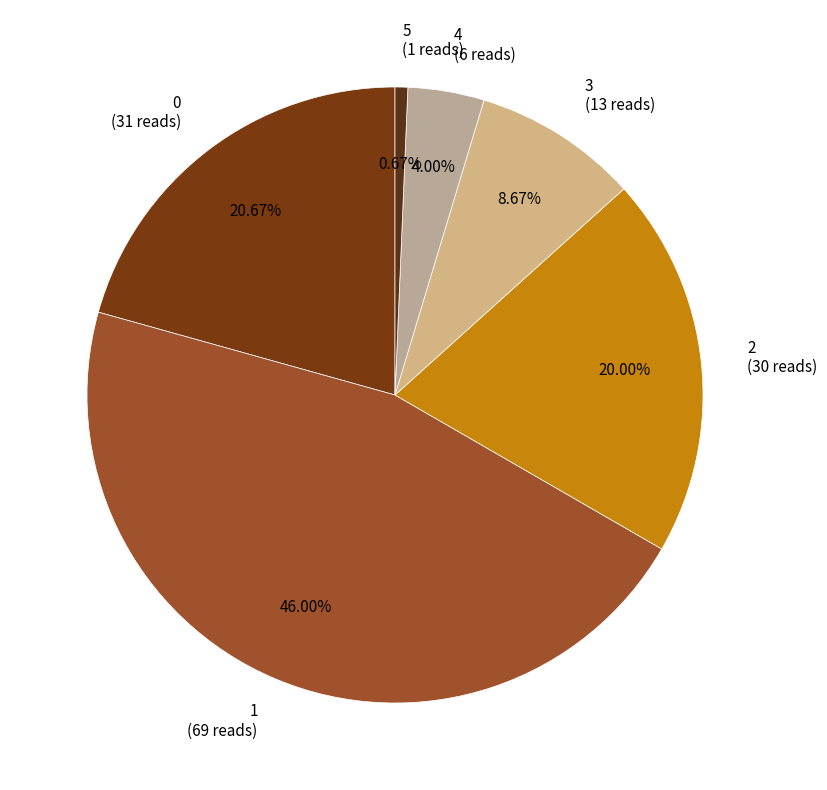

Between 0 (31 reads) and 5 (1 reads), which is larger?

0 (31 reads)